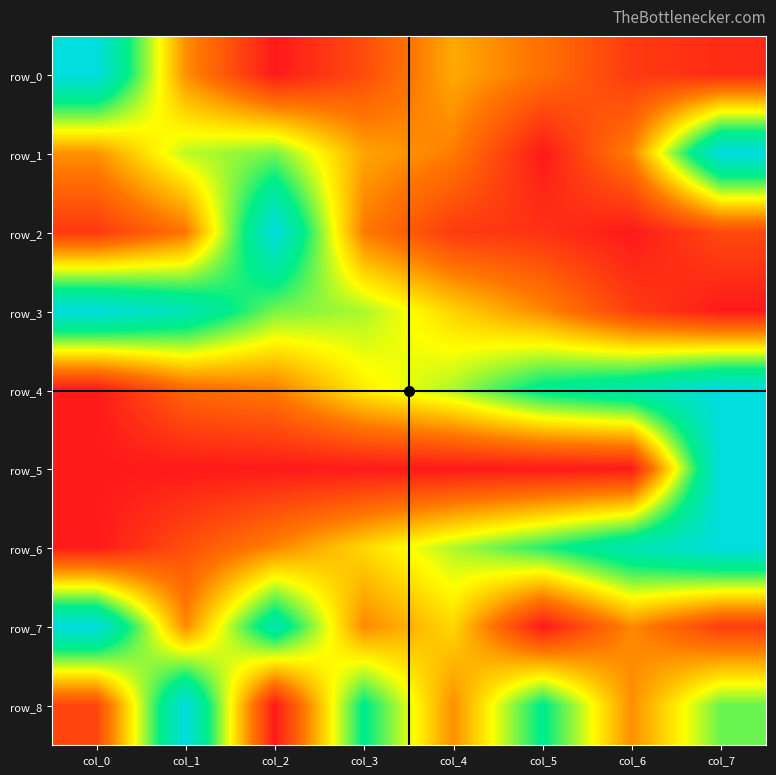

Count the number of categories in the chart.

8